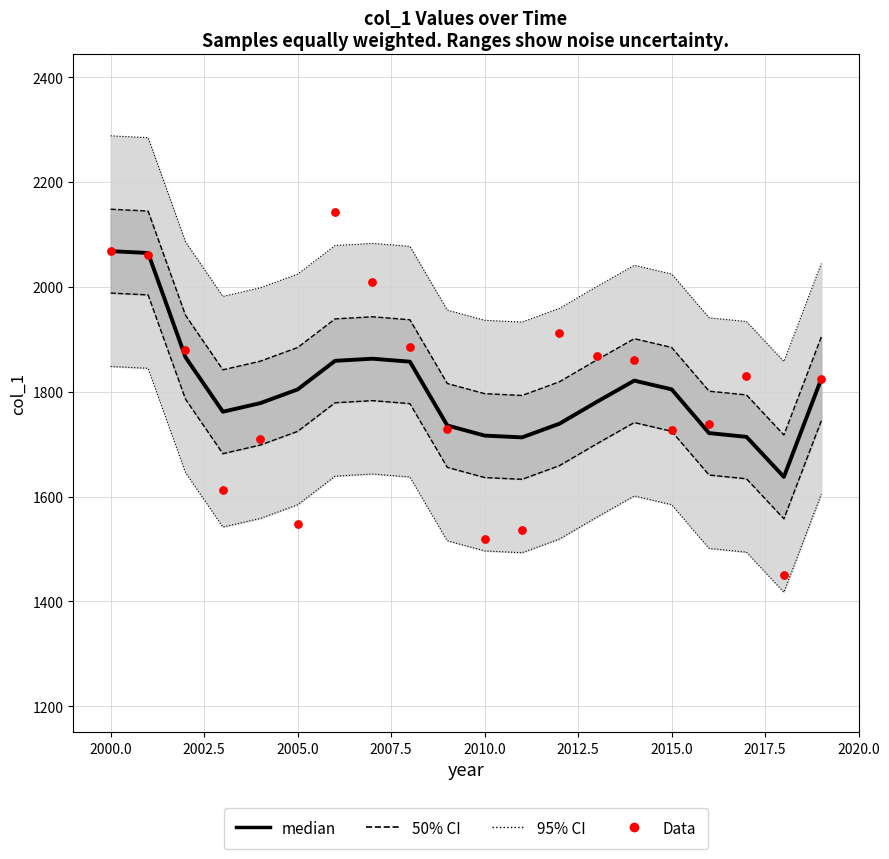

Which series has the largest total across all categories?

median